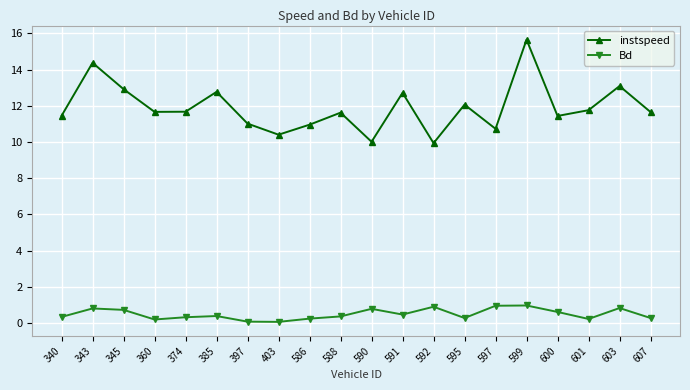

Between 385 and 592, which series saw the biggest shift?

instspeed